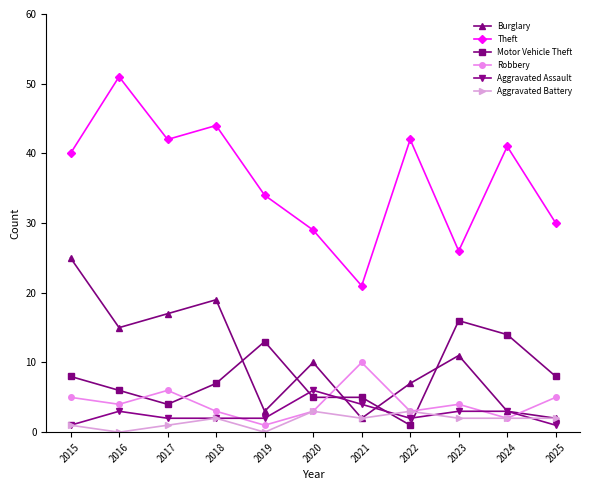

List the series in order of their peak value, highest first.

Theft, Burglary, Motor Vehicle Theft, Robbery, Aggravated Assault, Aggravated Battery